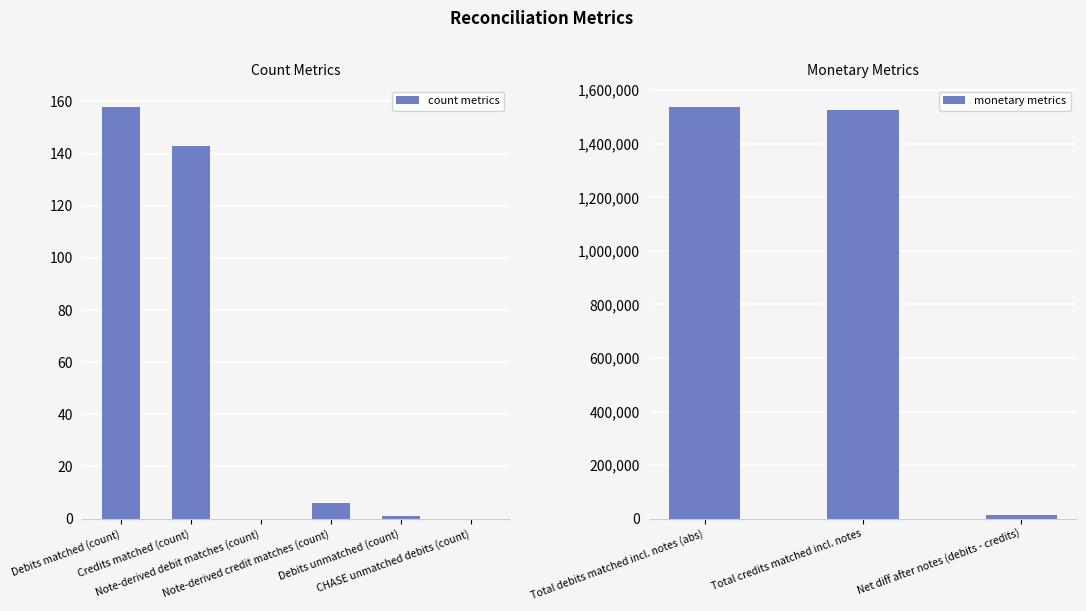

Are the bars grouped side by side (vs. stacked)?

No